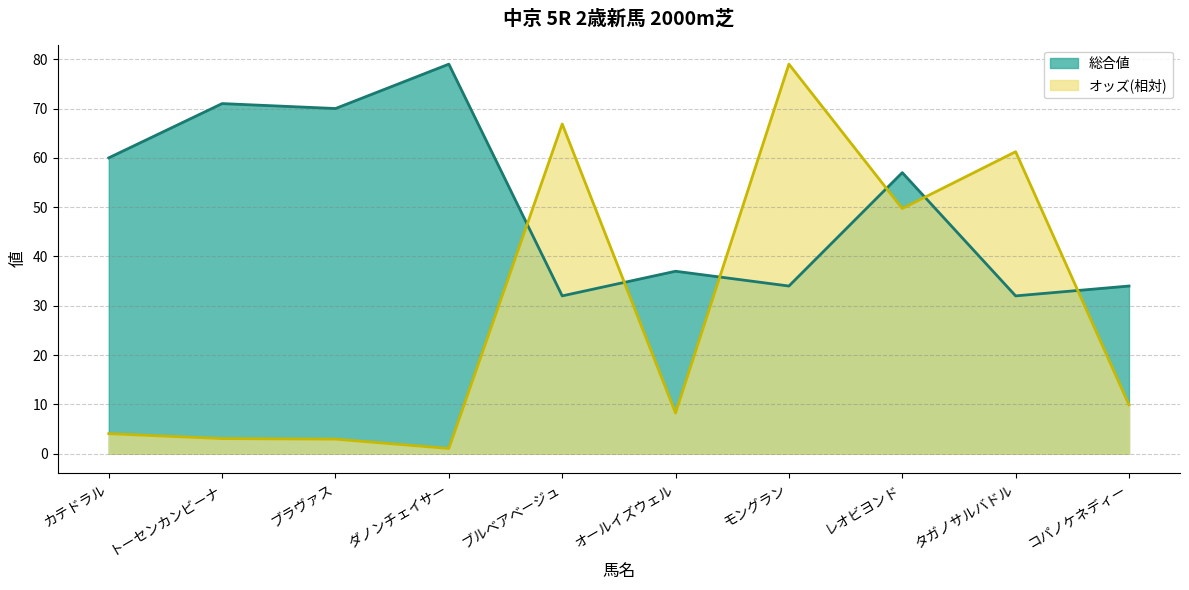

What is the value of the オッズ point at the 8th from the left?

49.7